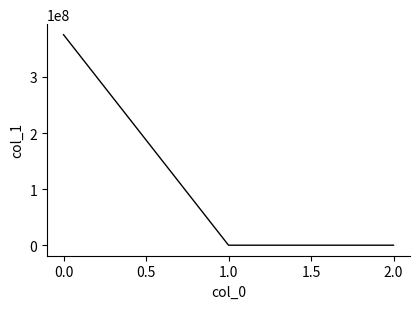

The value at 0.0 is 375257632.5. True or false?

True